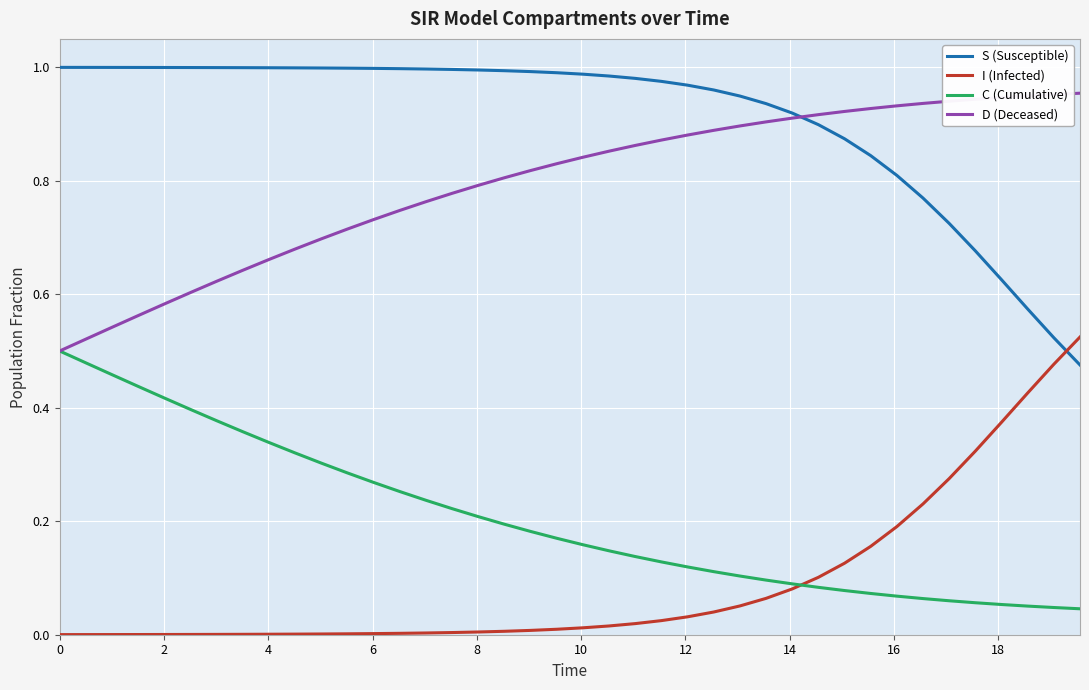

True or false: I (Infected) and S (Susceptible) intersect in this chart.

True